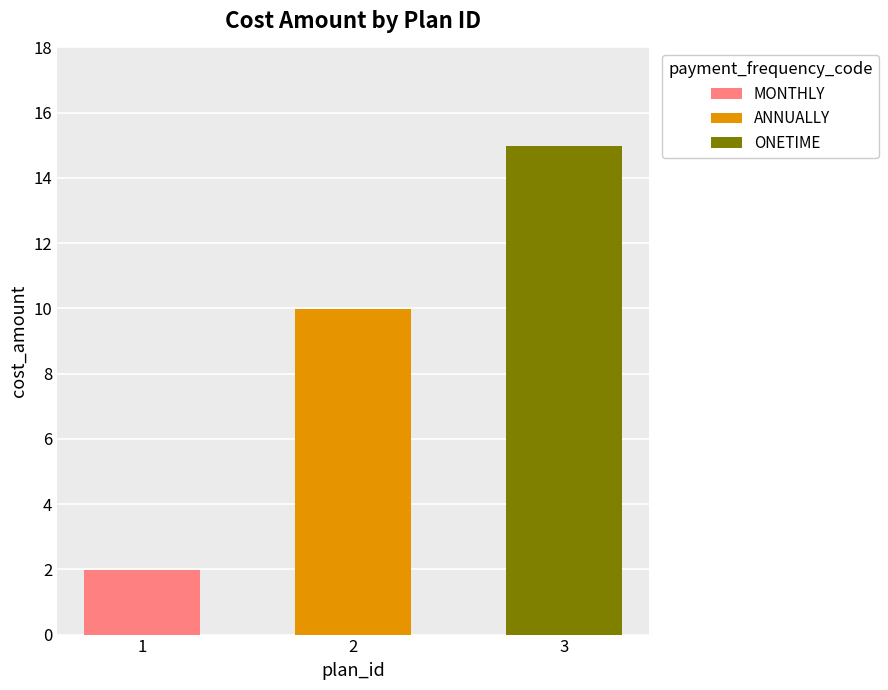

What is the sum of all values?

27.0